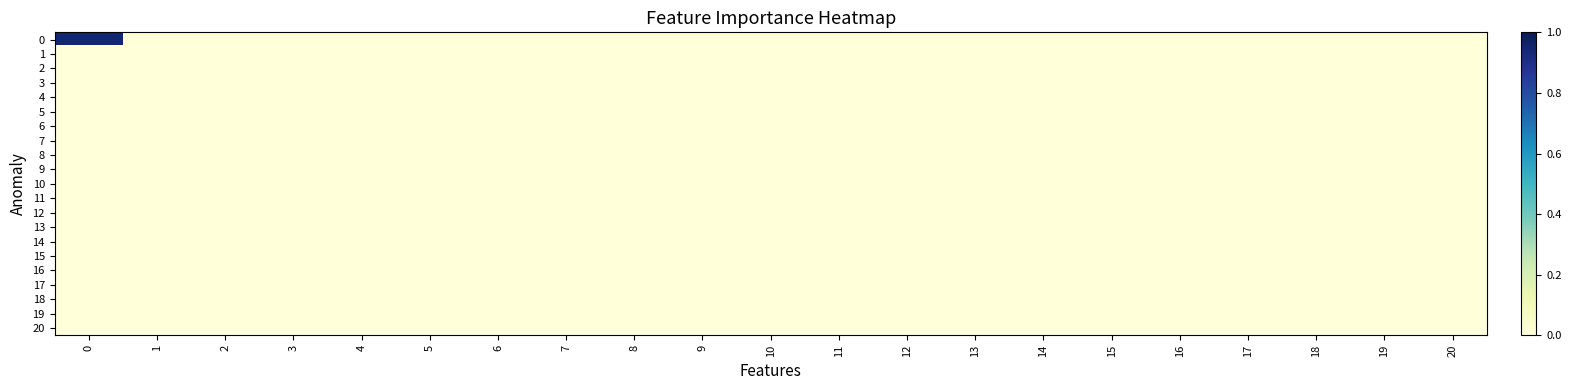

Reading left to right, what are all the values shown in this chart?

0: 0=0.9	1=0.0	2=0.0	3=0.0	4=0.0	5=0.0	6=0.0	7=0.0	8=0.0	9=0.0	10=0.0	11=0.0	12=0.0	13=0.0	14=0.0	15=0.0	16=0.0	17=0.0	18=0.0	19=0.0	20=0.0
1: 0=0.0	1=0.0	2=0.0	3=0.0	4=0.0	5=0.0	6=0.0	7=0.0	8=0.0	9=0.0	10=0.0	11=0.0	12=0.0	13=0.0	14=0.0	15=0.0	16=0.0	17=0.0	18=0.0	19=0.0	20=0.0
2: 0=0.0	1=0.0	2=0.0	3=0.0	4=0.0	5=0.0	6=0.0	7=0.0	8=0.0	9=0.0	10=0.0	11=0.0	12=0.0	13=0.0	14=0.0	15=0.0	16=0.0	17=0.0	18=0.0	19=0.0	20=0.0
3: 0=0.0	1=0.0	2=0.0	3=0.0	4=0.0	5=0.0	6=0.0	7=0.0	8=0.0	9=0.0	10=0.0	11=0.0	12=0.0	13=0.0	14=0.0	15=0.0	16=0.0	17=0.0	18=0.0	19=0.0	20=0.0
4: 0=0.0	1=0.0	2=0.0	3=0.0	4=0.0	5=0.0	6=0.0	7=0.0	8=0.0	9=0.0	10=0.0	11=0.0	12=0.0	13=0.0	14=0.0	15=0.0	16=0.0	17=0.0	18=0.0	19=0.0	20=0.0
5: 0=0.0	1=0.0	2=0.0	3=0.0	4=0.0	5=0.0	6=0.0	7=0.0	8=0.0	9=0.0	10=0.0	11=0.0	12=0.0	13=0.0	14=0.0	15=0.0	16=0.0	17=0.0	18=0.0	19=0.0	20=0.0
6: 0=0.0	1=0.0	2=0.0	3=0.0	4=0.0	5=0.0	6=0.0	7=0.0	8=0.0	9=0.0	10=0.0	11=0.0	12=0.0	13=0.0	14=0.0	15=0.0	16=0.0	17=0.0	18=0.0	19=0.0	20=0.0
7: 0=0.0	1=0.0	2=0.0	3=0.0	4=0.0	5=0.0	6=0.0	7=0.0	8=0.0	9=0.0	10=0.0	11=0.0	12=0.0	13=0.0	14=0.0	15=0.0	16=0.0	17=0.0	18=0.0	19=0.0	20=0.0
8: 0=0.0	1=0.0	2=0.0	3=0.0	4=0.0	5=0.0	6=0.0	7=0.0	8=0.0	9=0.0	10=0.0	11=0.0	12=0.0	13=0.0	14=0.0	15=0.0	16=0.0	17=0.0	18=0.0	19=0.0	20=0.0
9: 0=0.0	1=0.0	2=0.0	3=0.0	4=0.0	5=0.0	6=0.0	7=0.0	8=0.0	9=0.0	10=0.0	11=0.0	12=0.0	13=0.0	14=0.0	15=0.0	16=0.0	17=0.0	18=0.0	19=0.0	20=0.0
10: 0=0.0	1=0.0	2=0.0	3=0.0	4=0.0	5=0.0	6=0.0	7=0.0	8=0.0	9=0.0	10=0.0	11=0.0	12=0.0	13=0.0	14=0.0	15=0.0	16=0.0	17=0.0	18=0.0	19=0.0	20=0.0
11: 0=0.0	1=0.0	2=0.0	3=0.0	4=0.0	5=0.0	6=0.0	7=0.0	8=0.0	9=0.0	10=0.0	11=0.0	12=0.0	13=0.0	14=0.0	15=0.0	16=0.0	17=0.0	18=0.0	19=0.0	20=0.0
12: 0=0.0	1=0.0	2=0.0	3=0.0	4=0.0	5=0.0	6=0.0	7=0.0	8=0.0	9=0.0	10=0.0	11=0.0	12=0.0	13=0.0	14=0.0	15=0.0	16=0.0	17=0.0	18=0.0	19=0.0	20=0.0
13: 0=0.0	1=0.0	2=0.0	3=0.0	4=0.0	5=0.0	6=0.0	7=0.0	8=0.0	9=0.0	10=0.0	11=0.0	12=0.0	13=0.0	14=0.0	15=0.0	16=0.0	17=0.0	18=0.0	19=0.0	20=0.0
14: 0=0.0	1=0.0	2=0.0	3=0.0	4=0.0	5=0.0	6=0.0	7=0.0	8=0.0	9=0.0	10=0.0	11=0.0	12=0.0	13=0.0	14=0.0	15=0.0	16=0.0	17=0.0	18=0.0	19=0.0	20=0.0
15: 0=0.0	1=0.0	2=0.0	3=0.0	4=0.0	5=0.0	6=0.0	7=0.0	8=0.0	9=0.0	10=0.0	11=0.0	12=0.0	13=0.0	14=0.0	15=0.0	16=0.0	17=0.0	18=0.0	19=0.0	20=0.0
16: 0=0.0	1=0.0	2=0.0	3=0.0	4=0.0	5=0.0	6=0.0	7=0.0	8=0.0	9=0.0	10=0.0	11=0.0	12=0.0	13=0.0	14=0.0	15=0.0	16=0.0	17=0.0	18=0.0	19=0.0	20=0.0
17: 0=0.0	1=0.0	2=0.0	3=0.0	4=0.0	5=0.0	6=0.0	7=0.0	8=0.0	9=0.0	10=0.0	11=0.0	12=0.0	13=0.0	14=0.0	15=0.0	16=0.0	17=0.0	18=0.0	19=0.0	20=0.0
18: 0=0.0	1=0.0	2=0.0	3=0.0	4=0.0	5=0.0	6=0.0	7=0.0	8=0.0	9=0.0	10=0.0	11=0.0	12=0.0	13=0.0	14=0.0	15=0.0	16=0.0	17=0.0	18=0.0	19=0.0	20=0.0
19: 0=0.0	1=0.0	2=0.0	3=0.0	4=0.0	5=0.0	6=0.0	7=0.0	8=0.0	9=0.0	10=0.0	11=0.0	12=0.0	13=0.0	14=0.0	15=0.0	16=0.0	17=0.0	18=0.0	19=0.0	20=0.0
20: 0=0.0	1=0.0	2=0.0	3=0.0	4=0.0	5=0.0	6=0.0	7=0.0	8=0.0	9=0.0	10=0.0	11=0.0	12=0.0	13=0.0	14=0.0	15=0.0	16=0.0	17=0.0	18=0.0	19=0.0	20=0.0